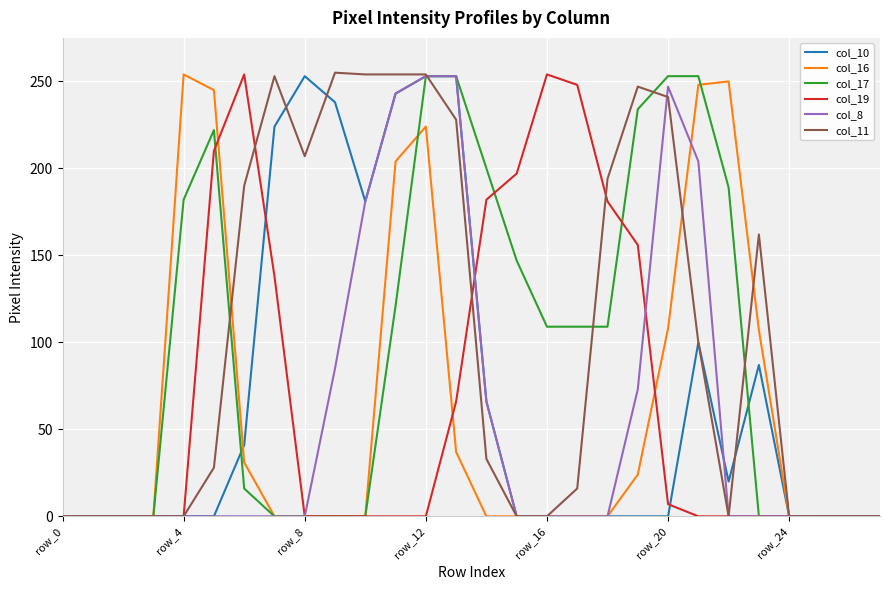

True or false: col_8 and col_19 intersect in this chart.

True